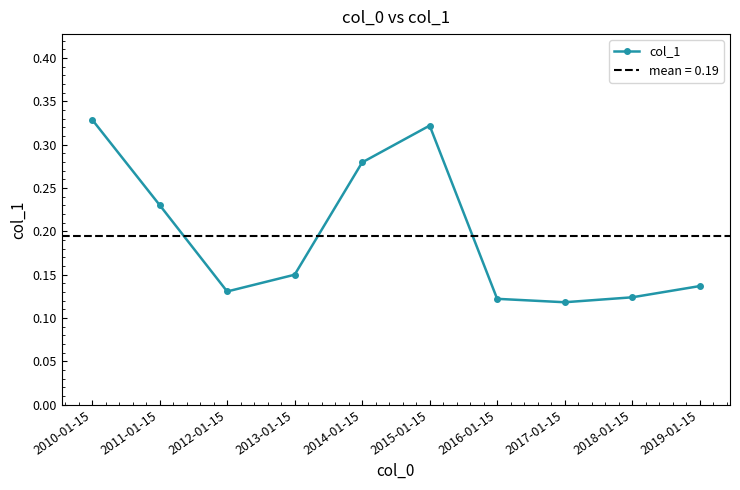

List the labels in order of value, smallest first.

2017-01-15, 2016-01-15, 2018-01-15, 2012-01-15, 2019-01-15, 2013-01-15, 2011-01-15, 2014-01-15, 2015-01-15, 2010-01-15